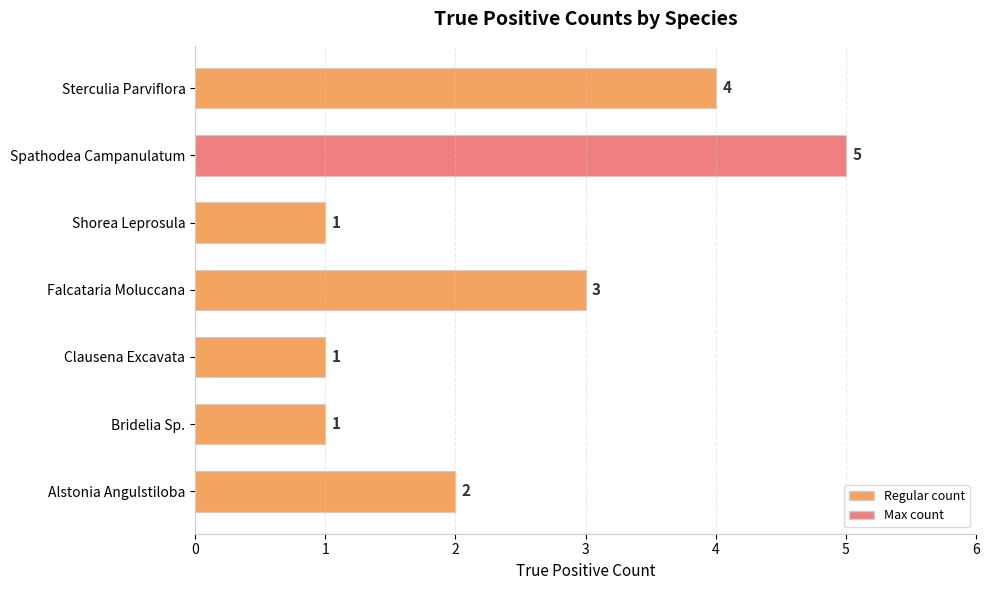

What is the maximum value shown in the chart?

5